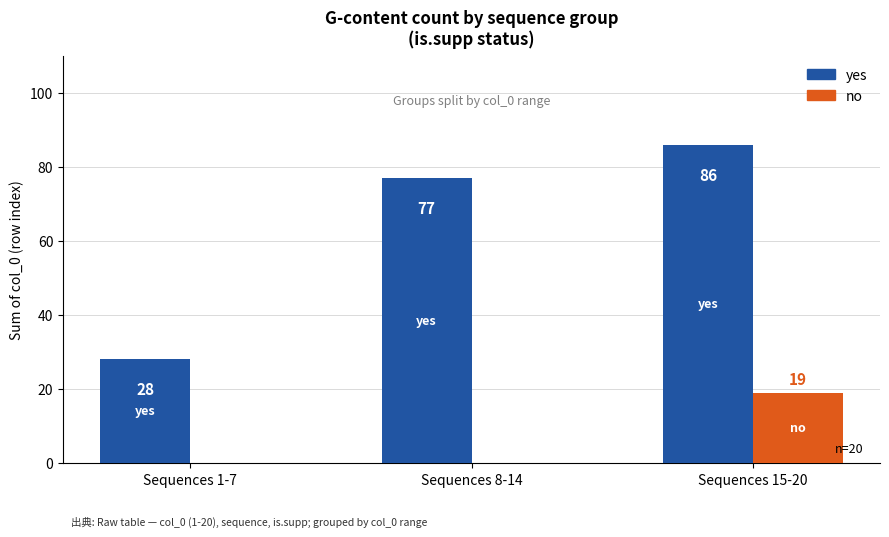

True or false: no has a value of 9 at Sequences 8-14.

False